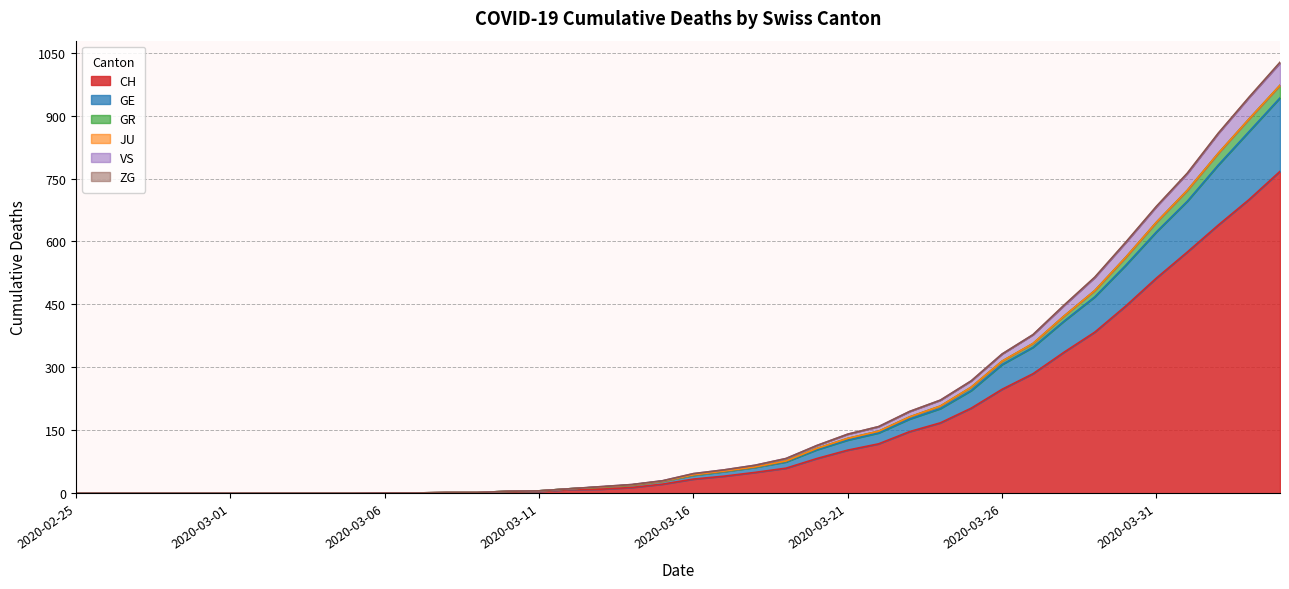

Is it true that CH equals 0 at 2020-03-09?

False